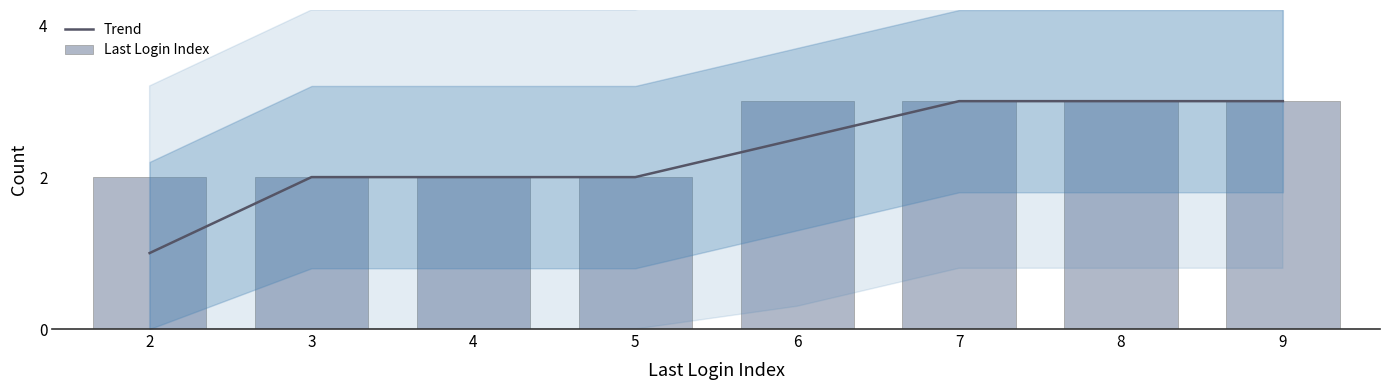

The Trend series shows 1.0 at 2. True or false?

True